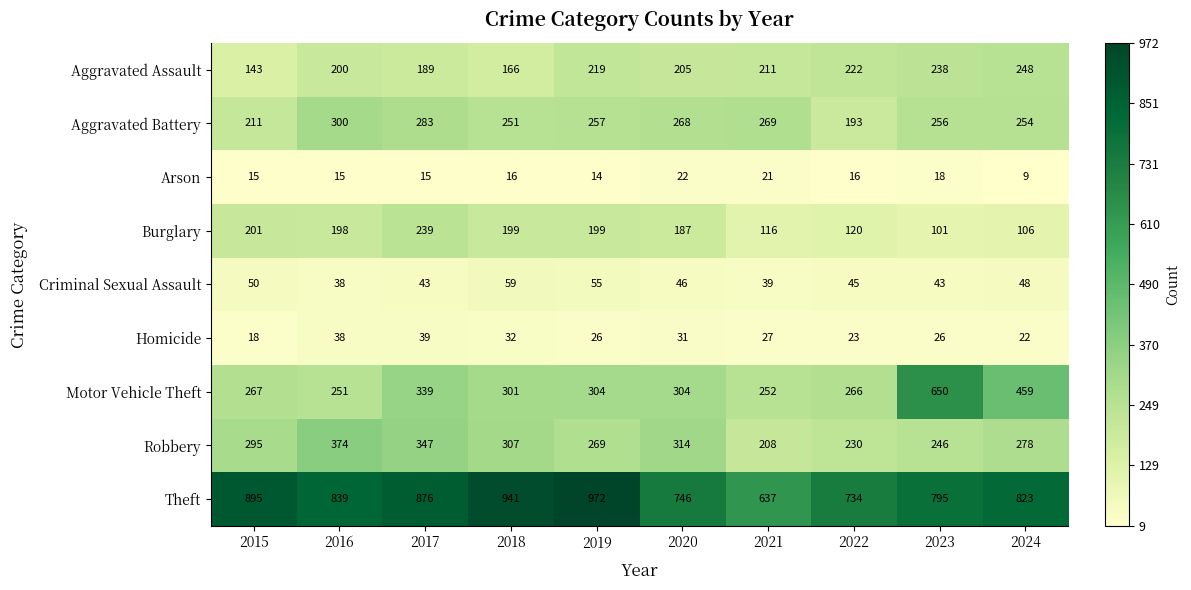

Where is Aggravated Battery nearest to the value 246?

2018